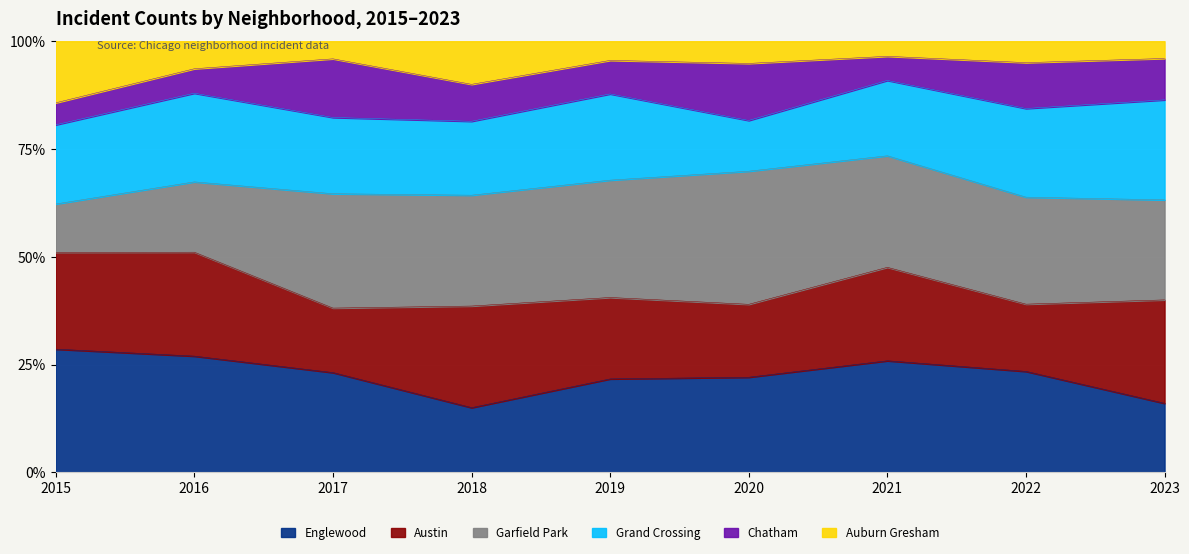

What value does the Englewood series have at 2018?

15.0